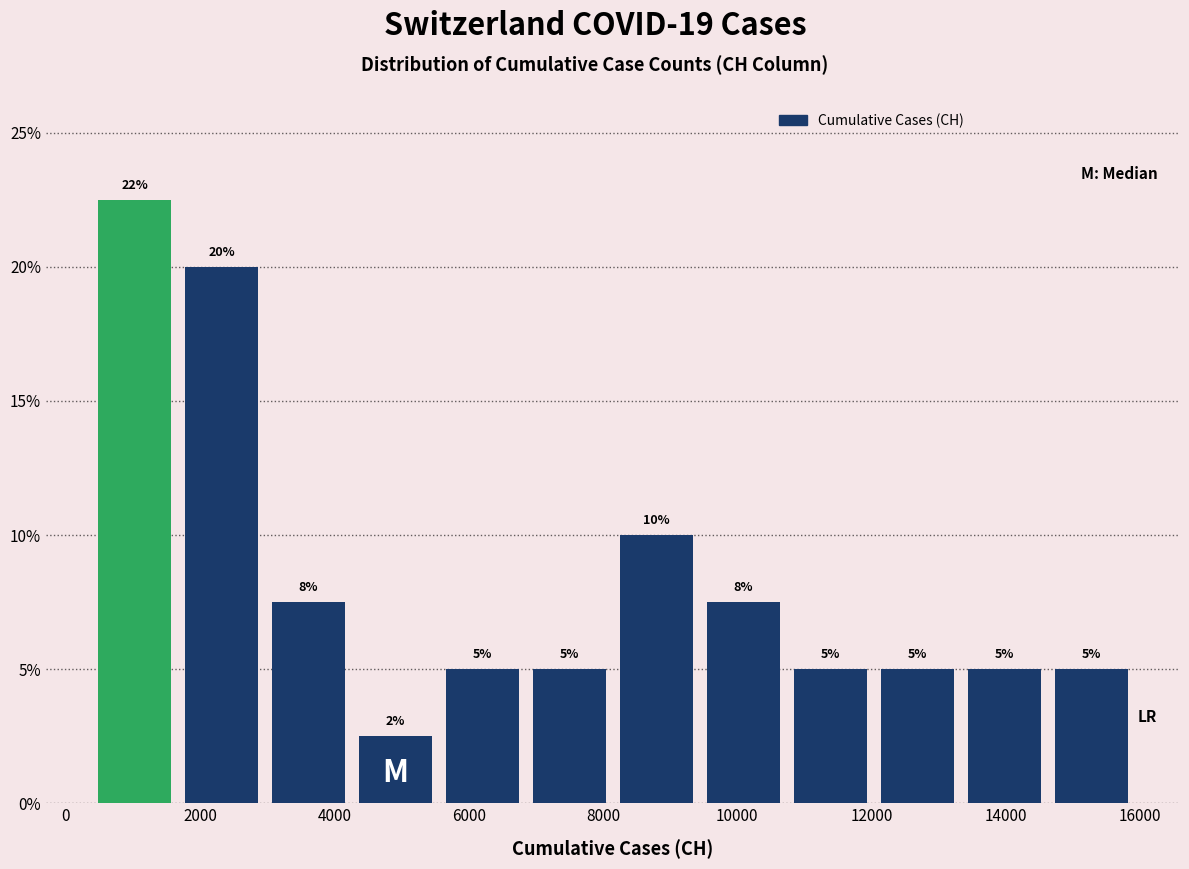

Over which range of the x-axis is the bar tallest?

400 to 1600